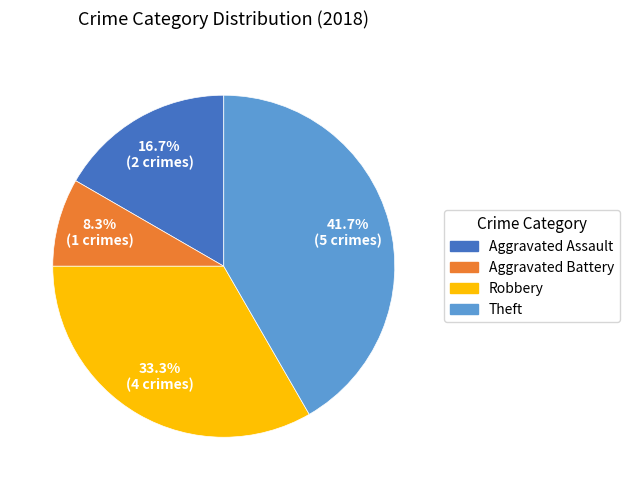

Does any single category account for the majority?

No